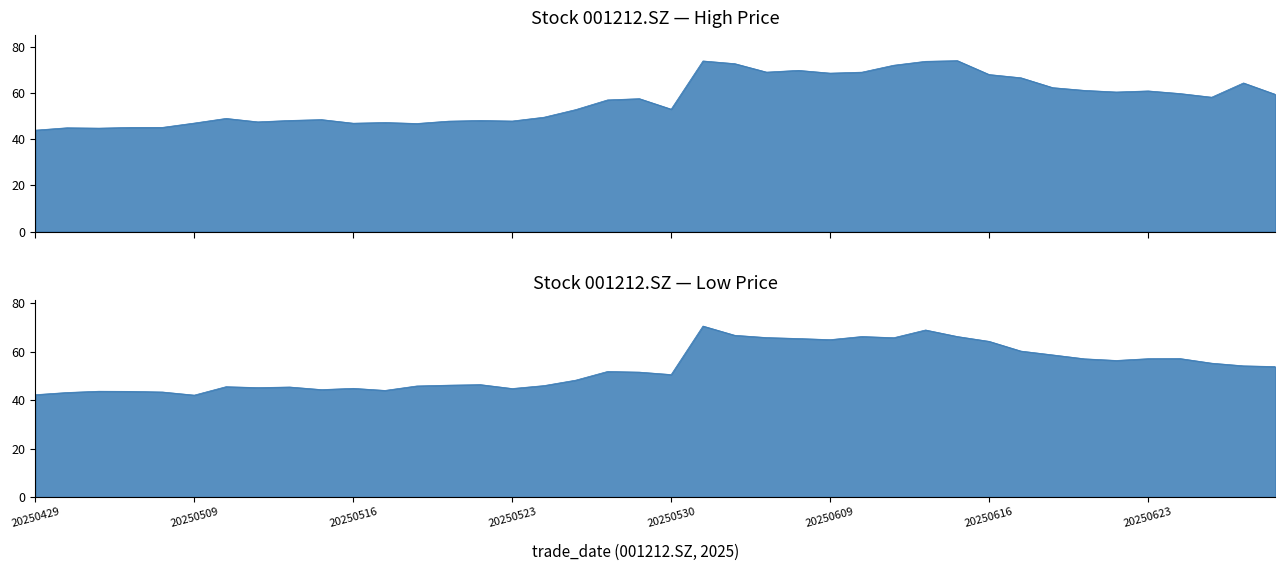

Reading left to right, what are all the values shown in this chart?

close: 20250429=42.2	20250430=43.1	20250506=43.6	20250507=43.6	20250508=43.3	20250509=42.0	20250512=45.5	20250513=45.1	20250514=45.4	20250515=44.3	20250516=44.8	20250519=44.0	20250520=45.8	20250521=46.1	20250522=46.4	20250523=44.7	20250526=46.0	20250527=48.2	20250528=51.8	20250529=51.5	20250530=50.5	20250603=70.5	20250604=66.7	20250605=65.8	20250606=65.4	20250609=64.9	20250610=66.2	20250611=65.7	20250612=68.9	20250613=66.2	20250616=64.2	20250617=60.2	20250618=58.6	20250619=57.0	20250620=56.3	20250623=57.0	20250624=57.1	20250625=55.2	20250626=54.1	20250627=53.8
high: 20250429=43.9	20250430=44.9	20250506=44.8	20250507=45.1	20250508=45.1	20250509=47.0	20250512=49.0	20250513=47.5	20250514=48.1	20250515=48.5	20250516=46.9	20250519=47.2	20250520=46.8	20250521=47.8	20250522=48.1	20250523=47.9	20250526=49.5	20250527=52.8	20250528=57.0	20250529=57.5	20250530=53.0	20250603=73.8	20250604=72.7	20250605=69.0	20250606=69.8	20250609=68.6	20250610=69.0	20250611=72.0	20250612=73.7	20250613=74.0	20250616=68.0	20250617=66.6	20250618=62.3	20250619=61.1	20250620=60.4	20250623=60.9	20250624=59.8	20250625=58.2	20250626=64.3	20250627=59.4